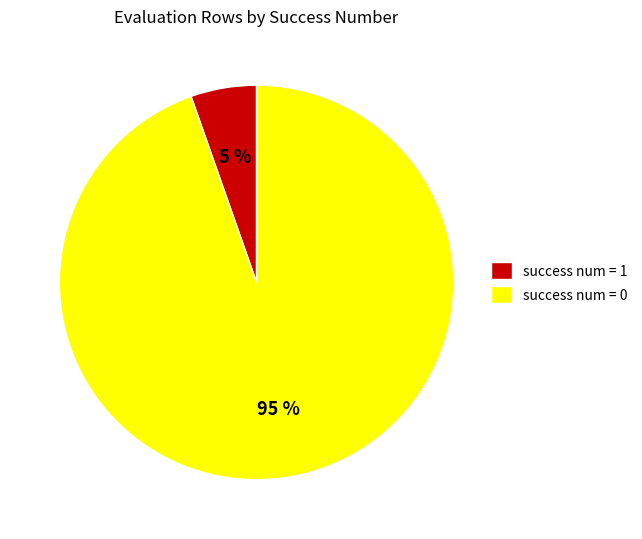

Do success num = 1 and success num = 0 together represent more than half of the pie?

Yes